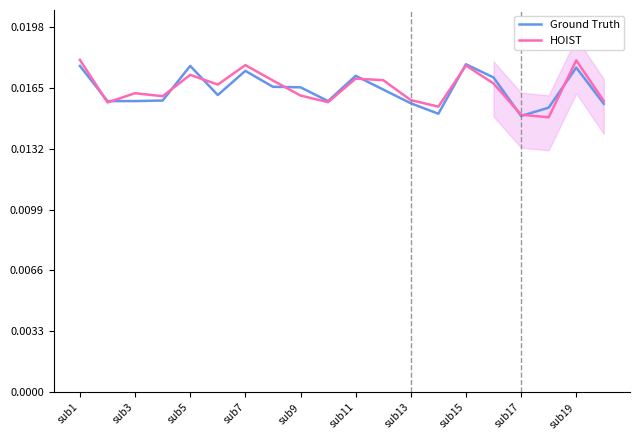

What is the average value of the Ground Truth series?

550.6